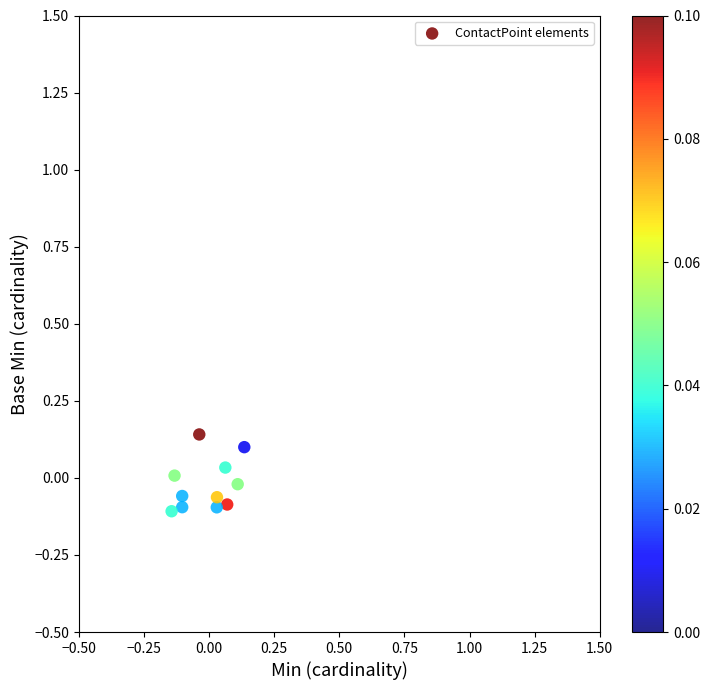

What is the range of X values (max minus min)?

0.3